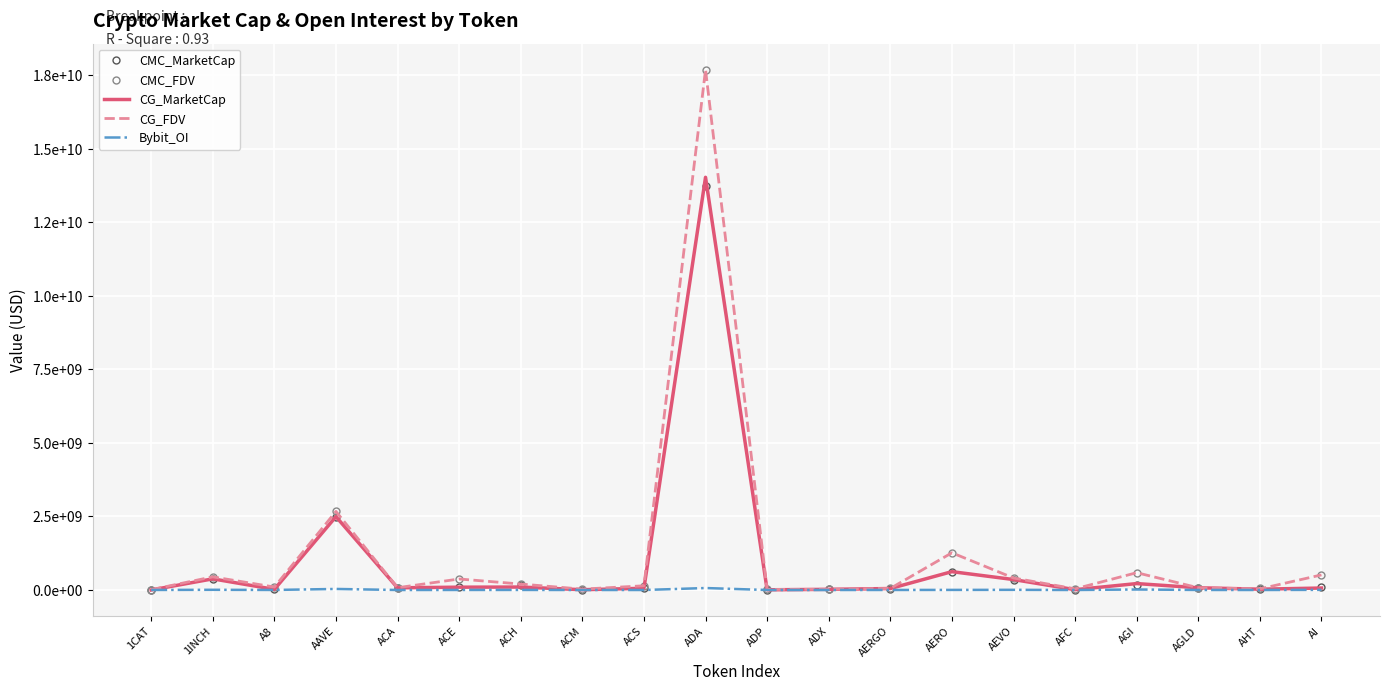

At which label does CG_FDV first exceed 143477776?

1INCH